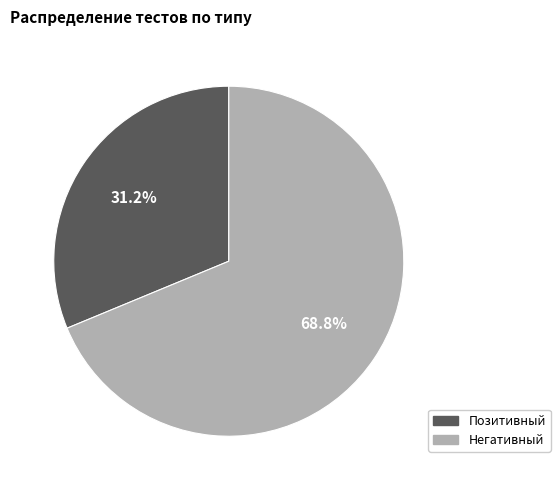

Is there any slice that represents more than half of the pie?

Yes